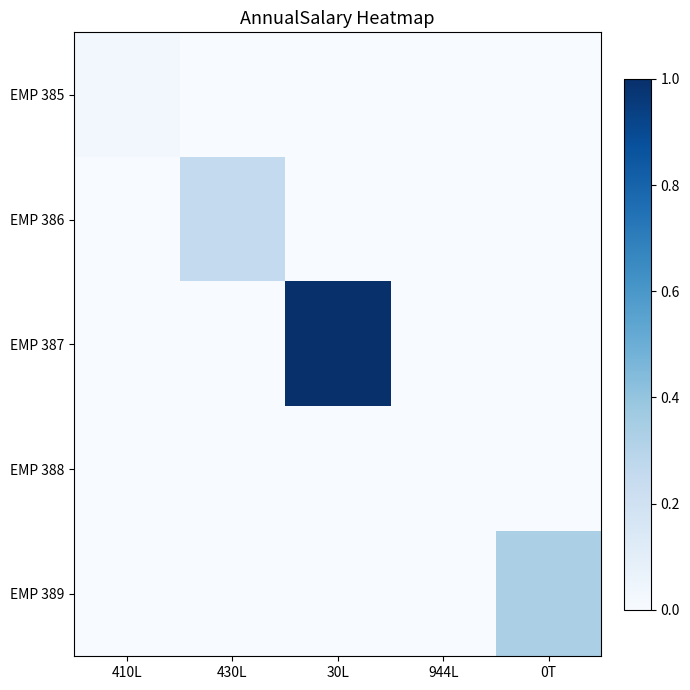

What is the maximum value shown in the chart?

1.0